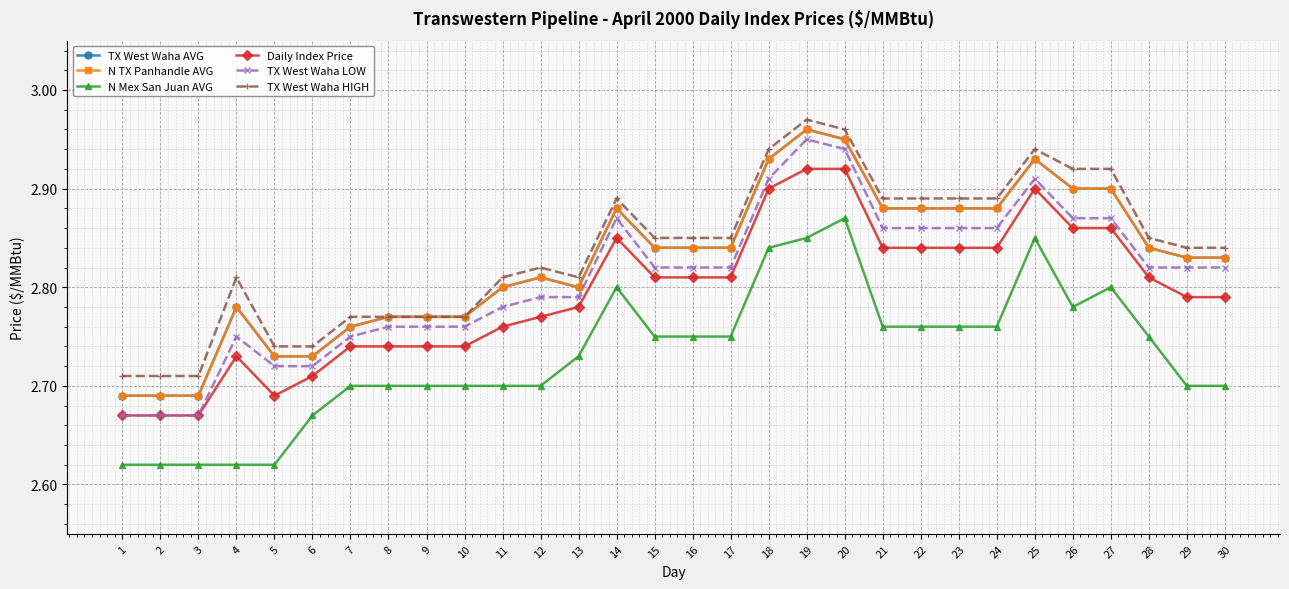

True or false: N TX Panhandle AVG and TX West Waha LOW intersect in this chart.

False